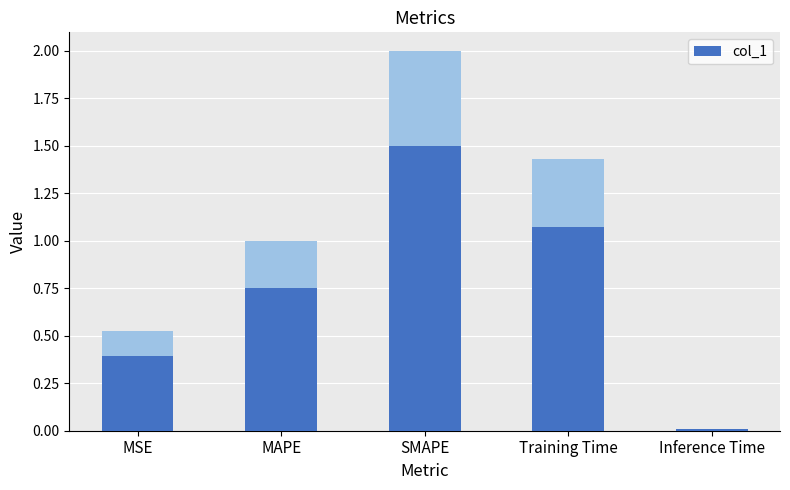

How many series are shown in this chart?

1